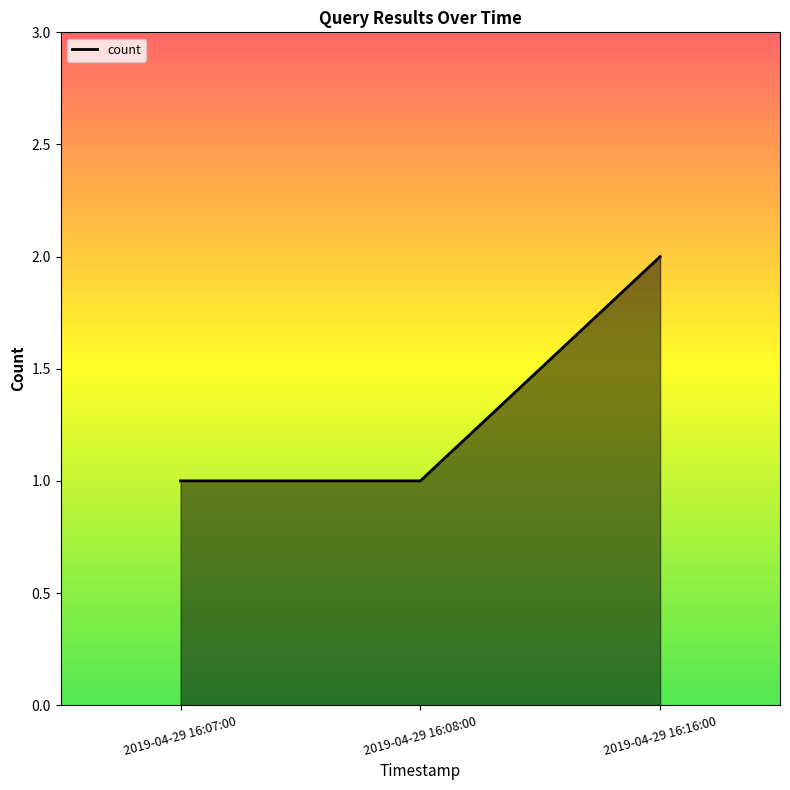

Reading left to right, list all the values displayed in this chart.

2019-04-29 16:07:00=1	2019-04-29 16:08:00=1	2019-04-29 16:16:00=2